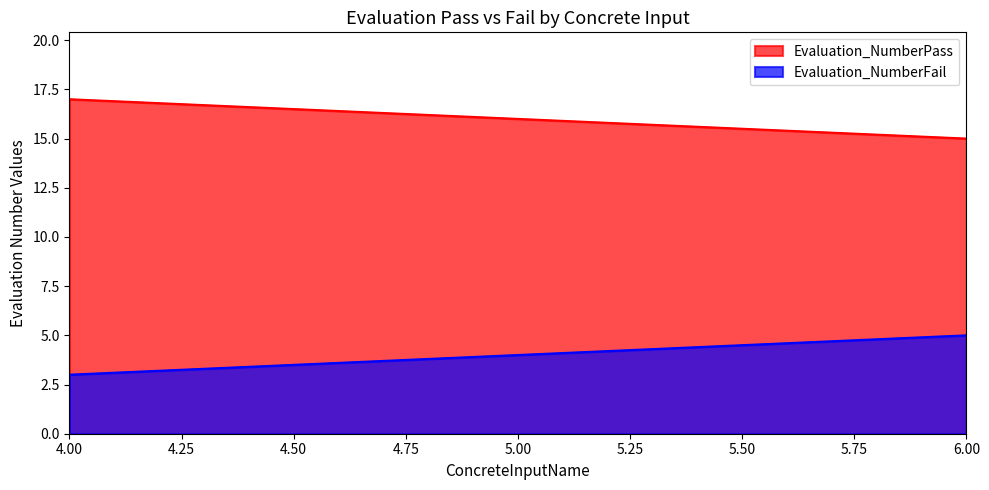

The Evaluation_NumberFail series shows 4 at 4.00. True or false?

False